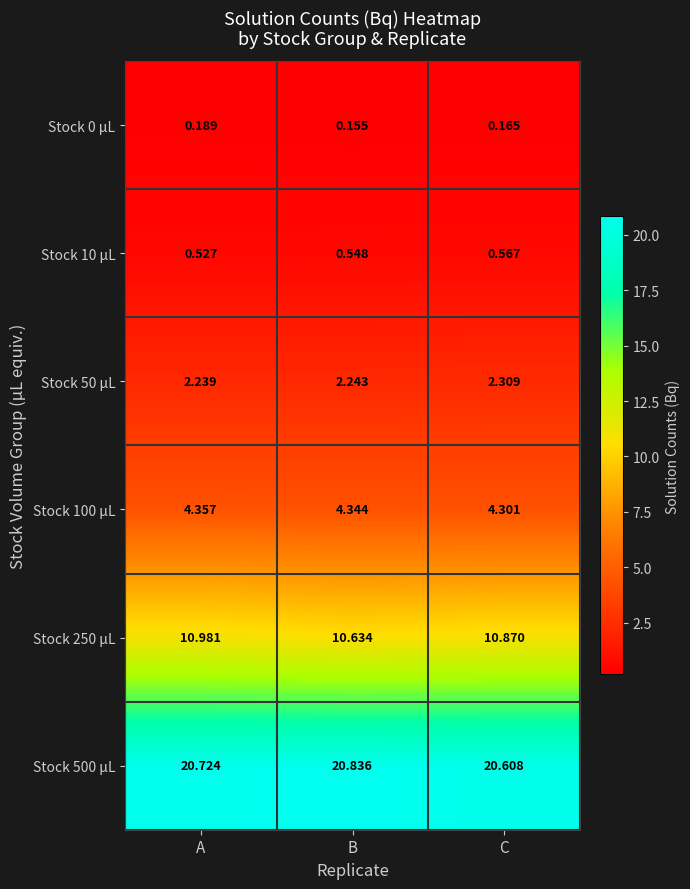

At which label does Stock 10 µL reach its peak?

C